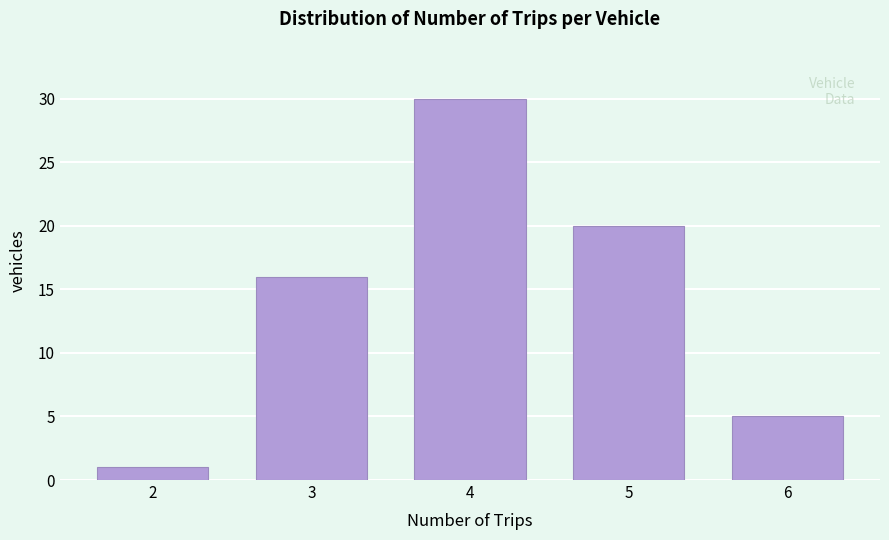

Reading right to left, list all the values displayed in this chart.

6=5	5=20	4=30	3=16	2=1